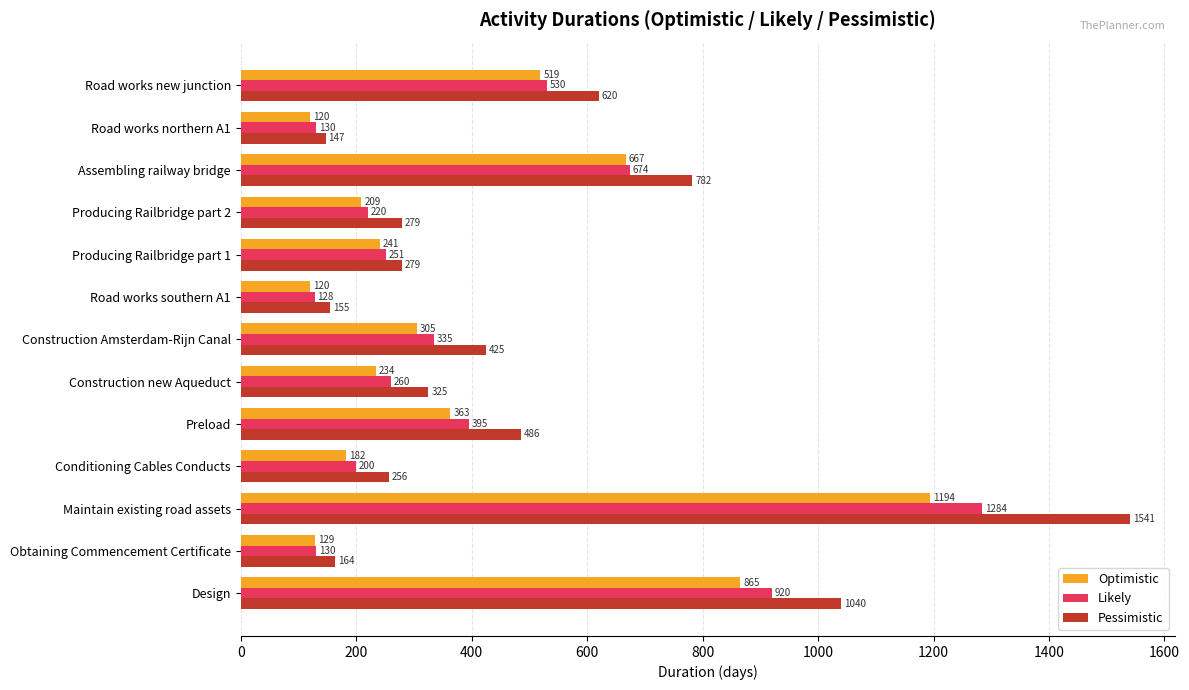

At Construction Amsterdam-Rijn Canal, list the series in order from smallest to largest.

Optimistic, Likely, Pessimistic